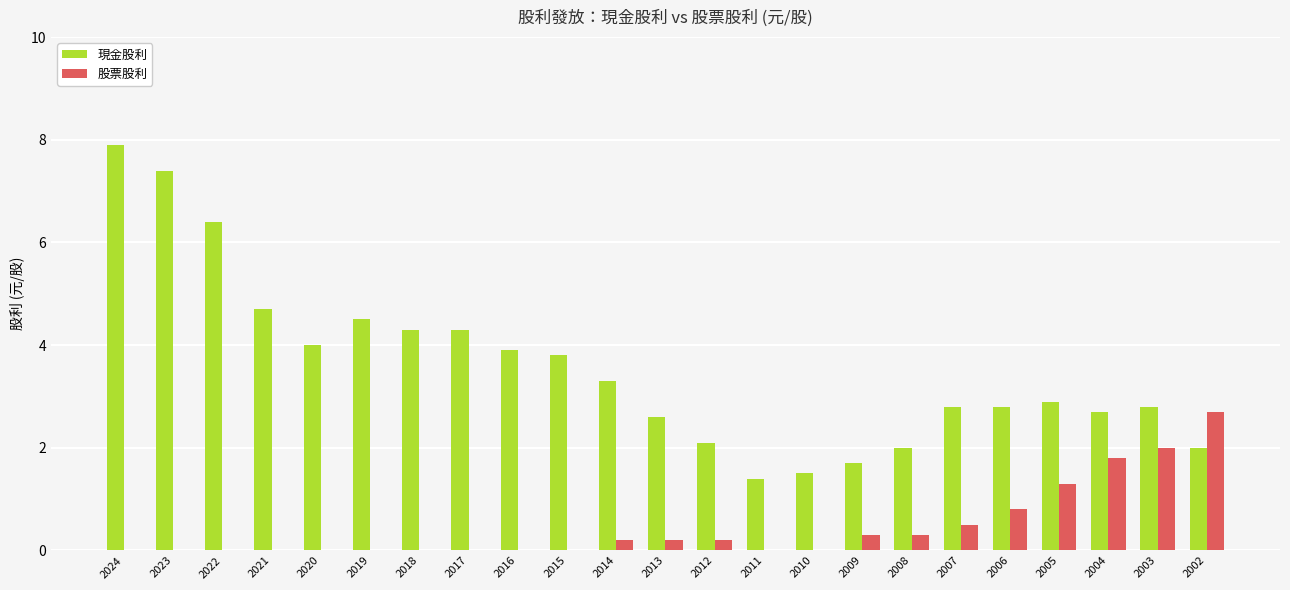

Reading left to right, extract all data points from this chart.

現金股利: 2024=7.9	2023=7.4	2022=6.4	2021=4.7	2020=4.0	2019=4.5	2018=4.3	2017=4.3	2016=3.9	2015=3.8	2014=3.3	2013=2.6	2012=2.1	2011=1.4	2010=1.5	2009=1.7	2008=2.0	2007=2.8	2006=2.8	2005=2.9	2004=2.7	2003=2.8	2002=2.0
股票股利: 2024=0.0	2023=0.0	2022=0.0	2021=0.0	2020=0.0	2019=0.0	2018=0.0	2017=0.0	2016=0.0	2015=0.0	2014=0.2	2013=0.2	2012=0.2	2011=0.0	2010=0.0	2009=0.3	2008=0.3	2007=0.5	2006=0.8	2005=1.3	2004=1.8	2003=2.0	2002=2.7